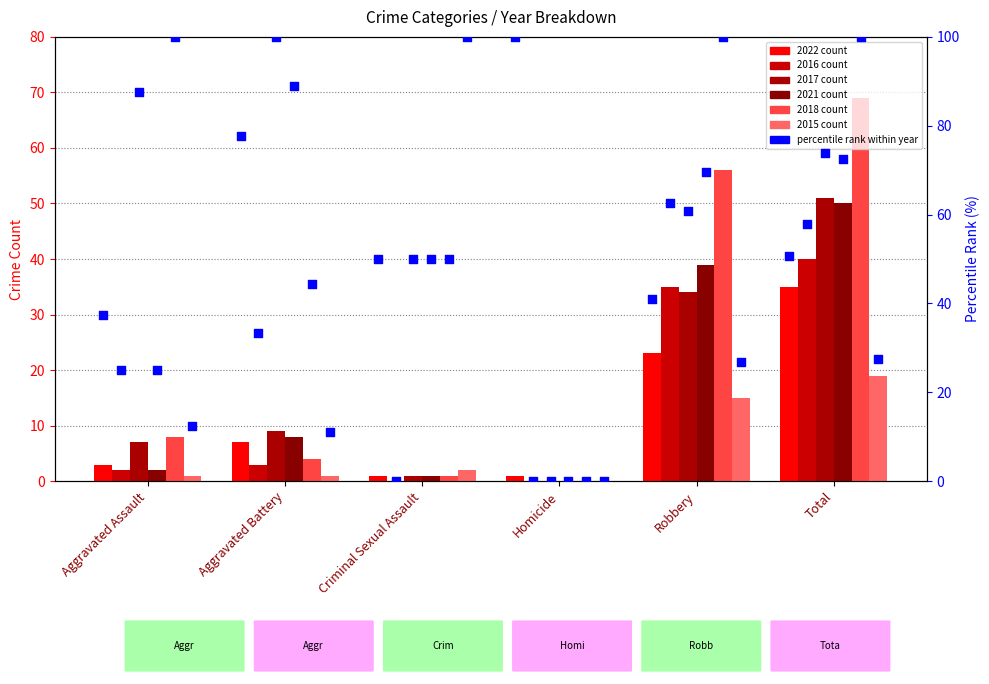

Is the value of pct_2021 at Aggravated Assault greater than the value of pct_2015 at Aggravated Assault?

Yes